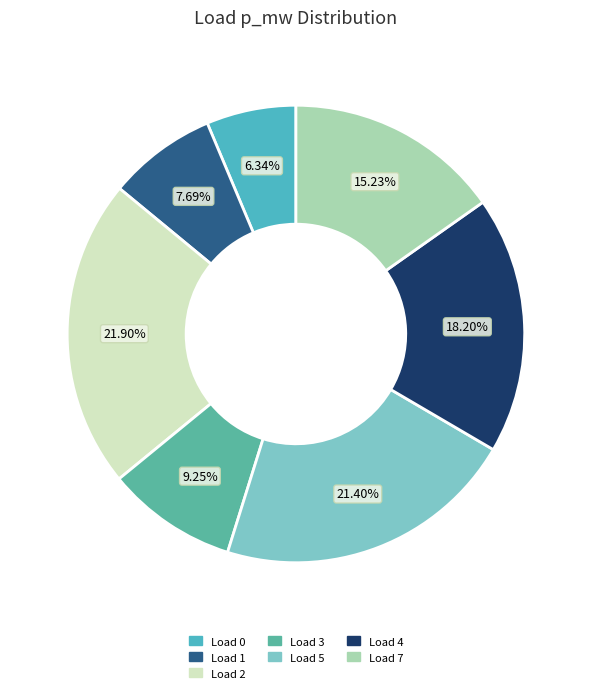

Which slice is the largest?

Load 2